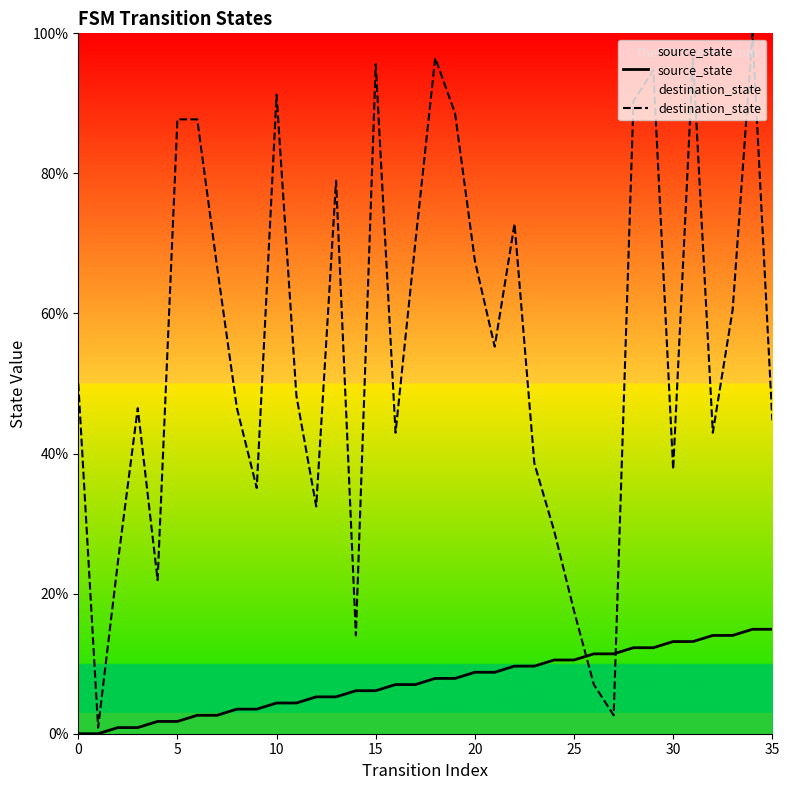

Which series has the widest spread of values?

destination_state